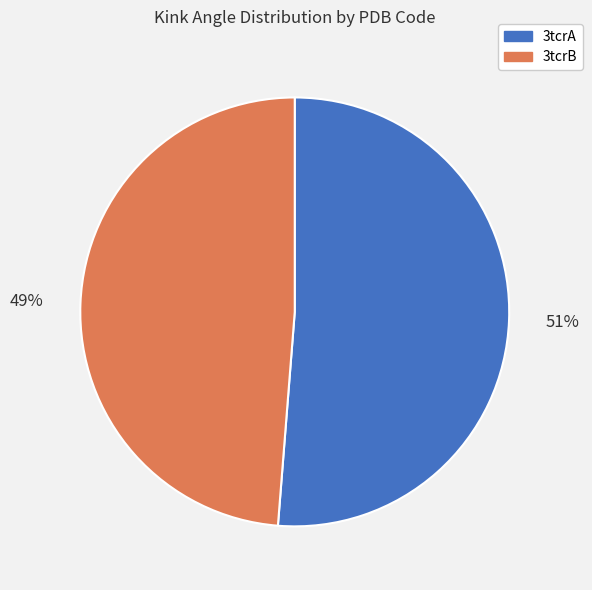

Which has a higher value, 3tcrB or 3tcrA?

3tcrA